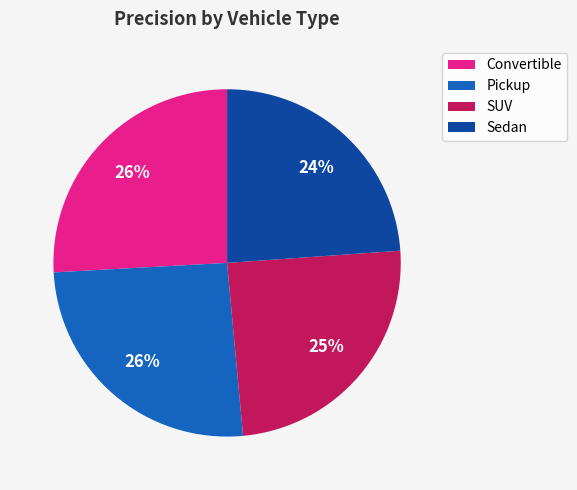

Do Sedan and Pickup together represent more than half of the pie?

No